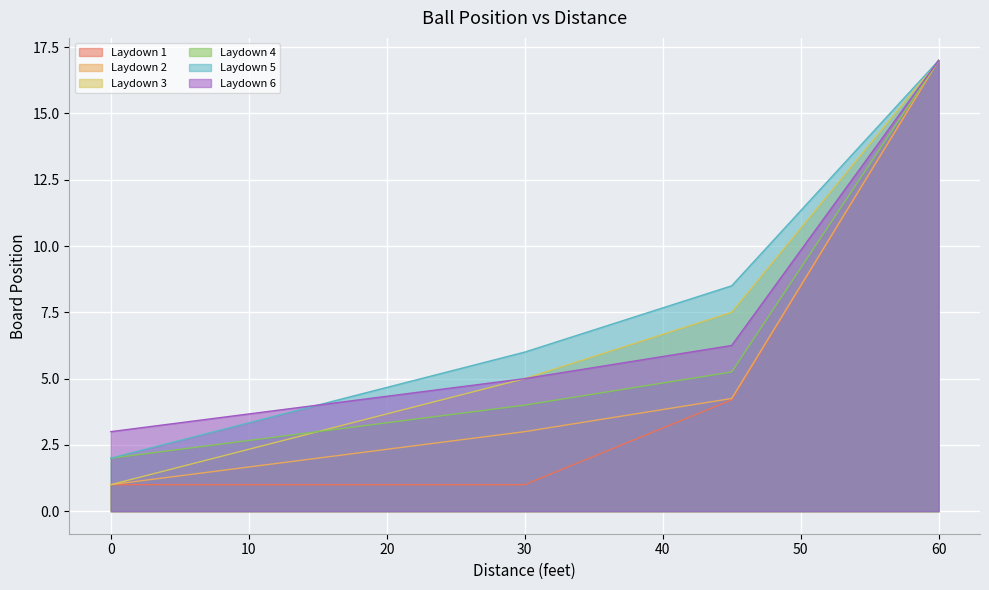

What is the difference between the highest and lowest values at 0?

2.0